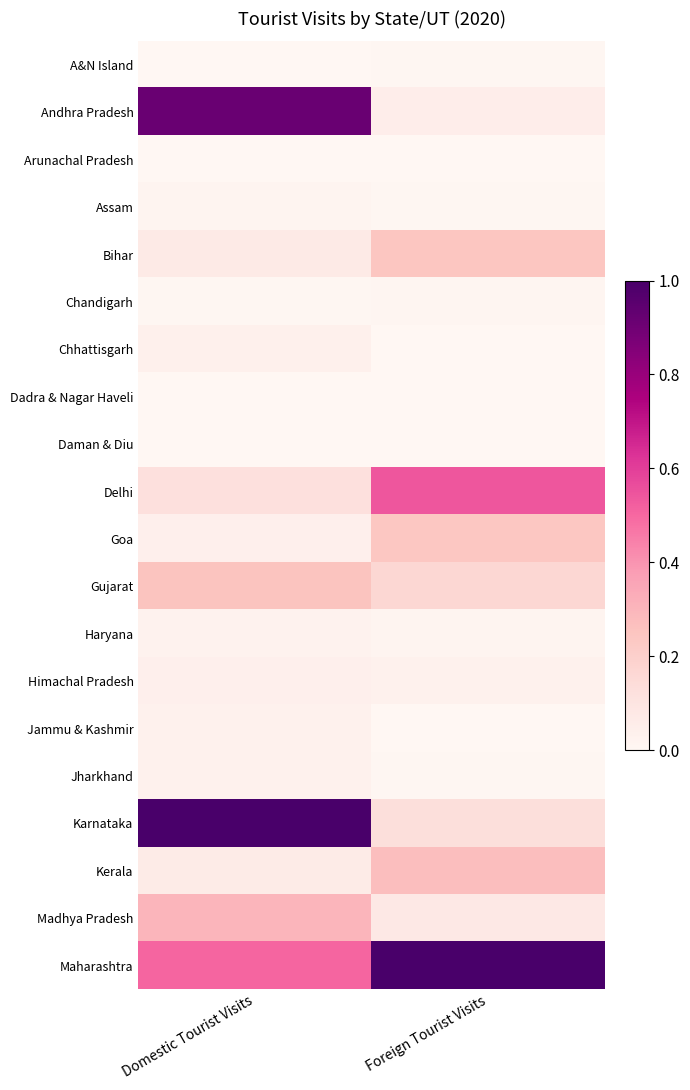

At Foreign Tourist Visits, list the series in order from largest to smallest.

Maharashtra, Delhi, Kerala, Bihar, Goa, Gujarat, Karnataka, Madhya Pradesh, Andhra Pradesh, Himachal Pradesh, Haryana, Chandigarh, Assam, A&N Island, Jharkhand, Chhattisgarh, Daman & Diu, Arunachal Pradesh, Jammu & Kashmir, Dadra & Nagar Haveli